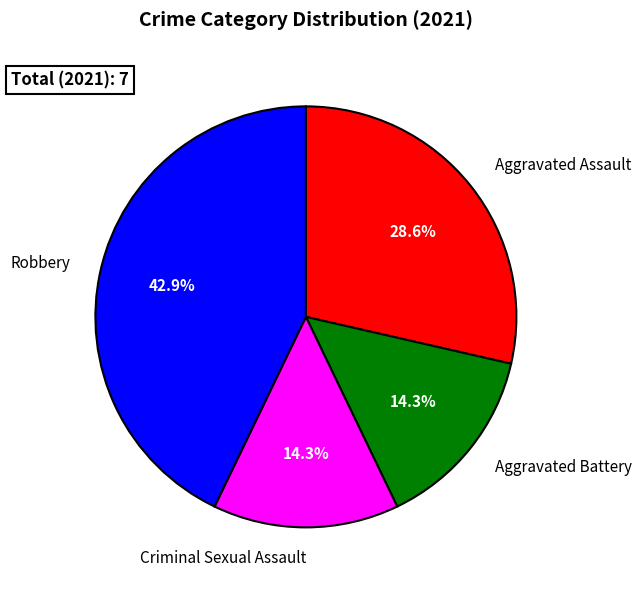

Which has a higher value, Criminal Sexual Assault or Aggravated Assault?

Aggravated Assault